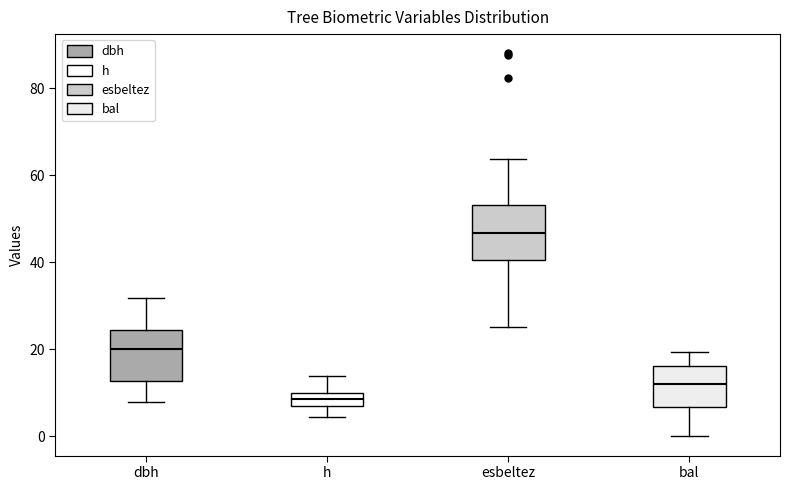

Reading left to right, transcribe this box plot: for each box, give where its median line is, the range the box spans, and where its two whiskers end, as read against the y-axis. The values are not printed on the chart, so give them approximately, as read against the axis.

dbh: median 20, box 12 to 24, whiskers 8 to 32
h: median 8 (inside the box), box 8 to 10, whiskers 4 to 14
esbeltez: median 46, box 40 to 54, whiskers 26 to 64
bal: median 12, box 6 to 16, whiskers 0 to 20